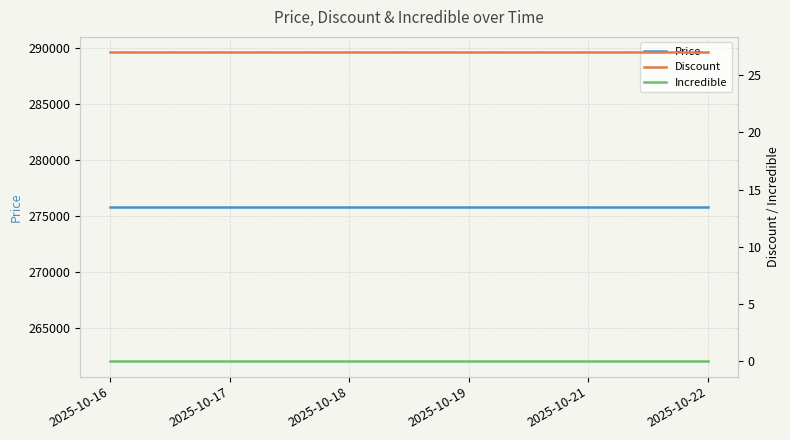

At which label is Discount closest to 27?

2025-10-16